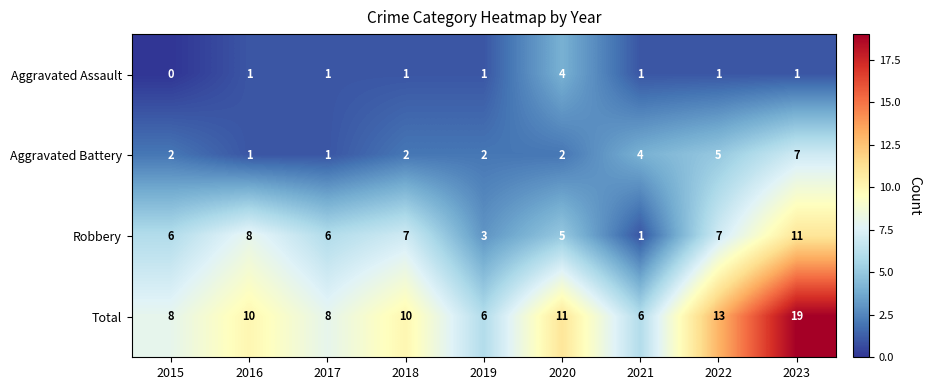

Which label corresponds to the smallest value in the chart?

2015